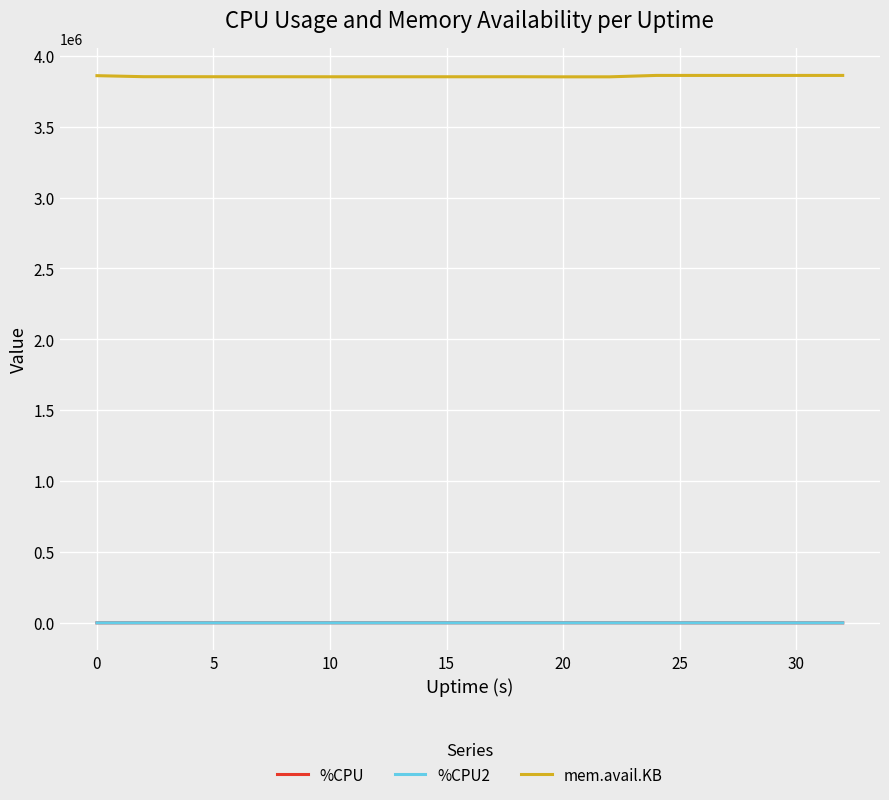

What are all the series names shown in the legend?

%CPU, %CPU2, mem.avail.KB